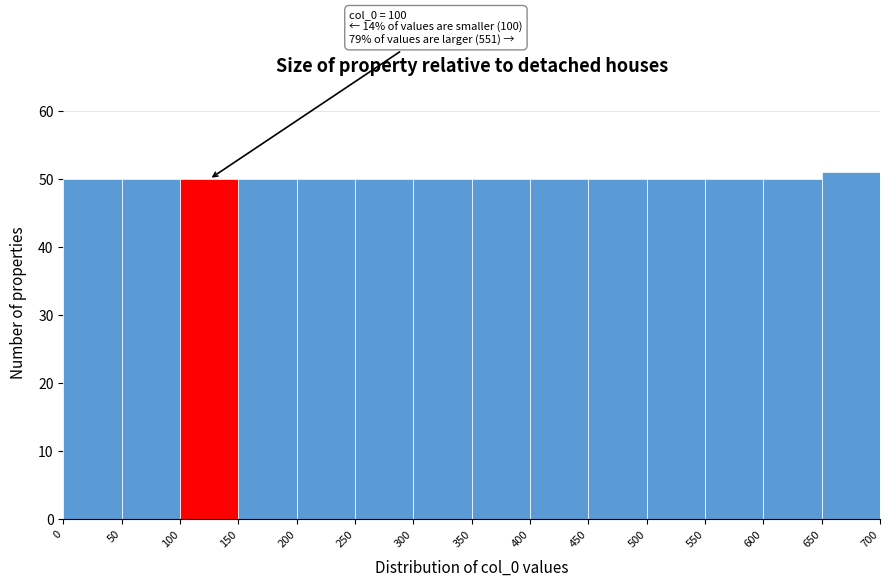

Which range on the x-axis has the tallest bar?

650 to 700